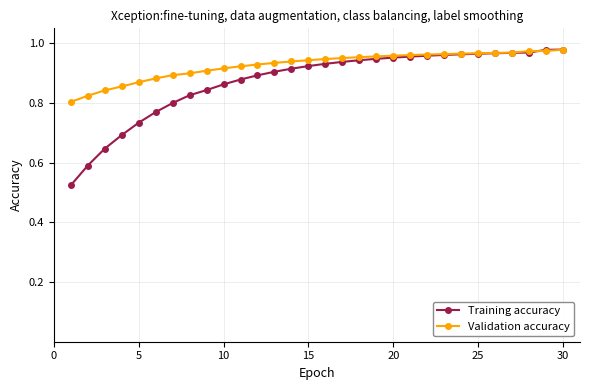

Which series has the widest spread of values?

Training accuracy